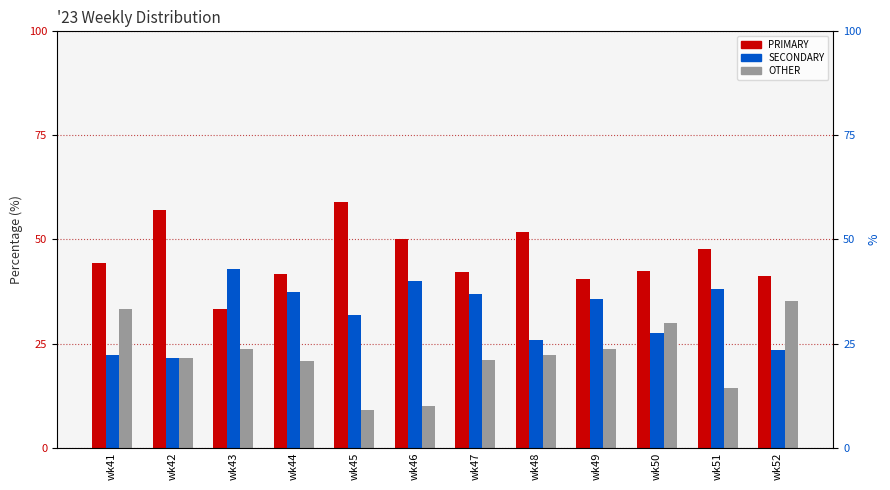

Rank the series at wk46 from highest to lowest value.

PRIMARY, SECONDARY, OTHER